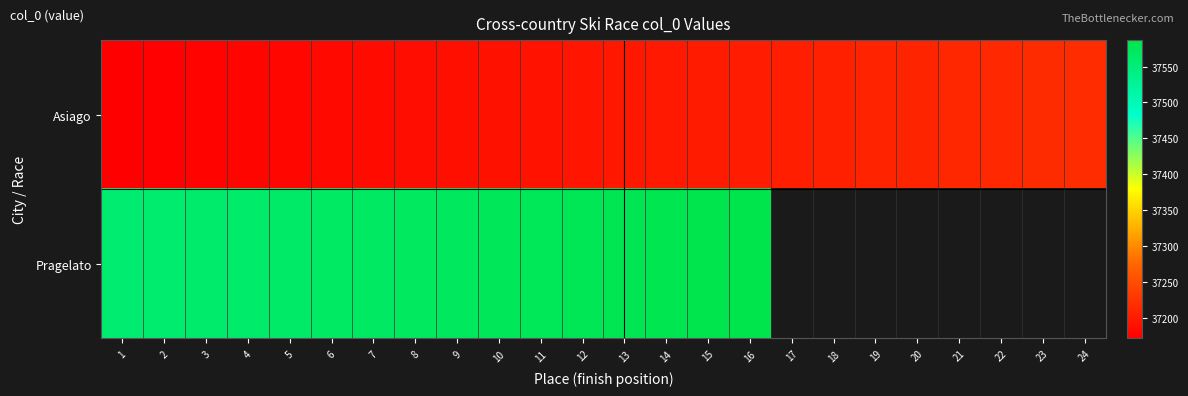

Read the Asiago value at 6.

37181.0